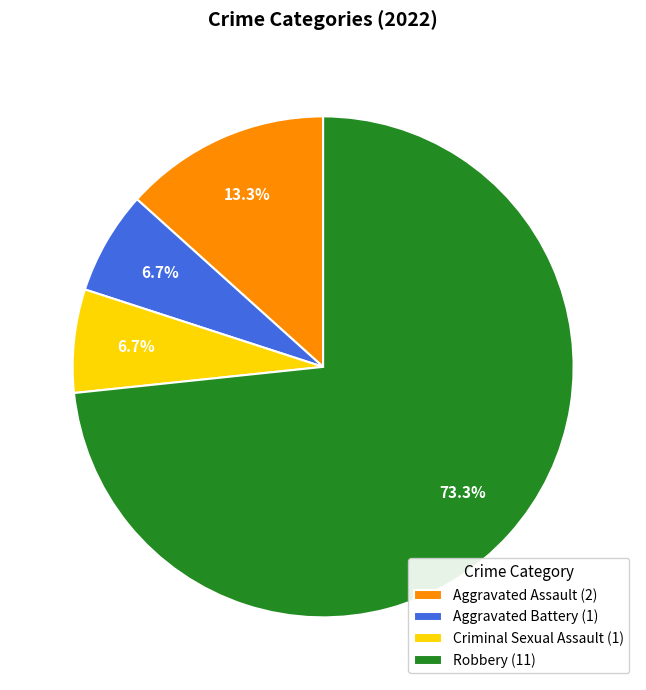

Is Criminal Sexual Assault the majority of the pie?

No